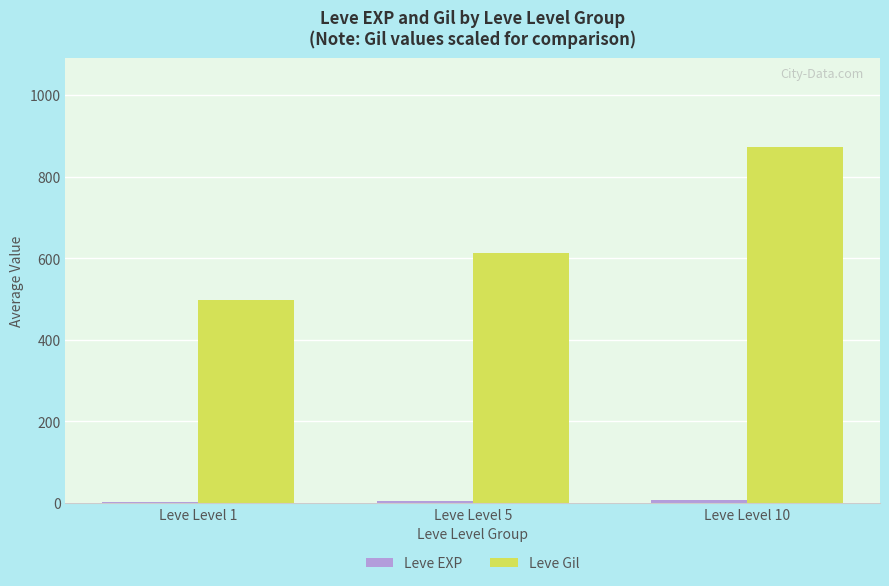

What is the maximum value for Leve Gil?

871.7